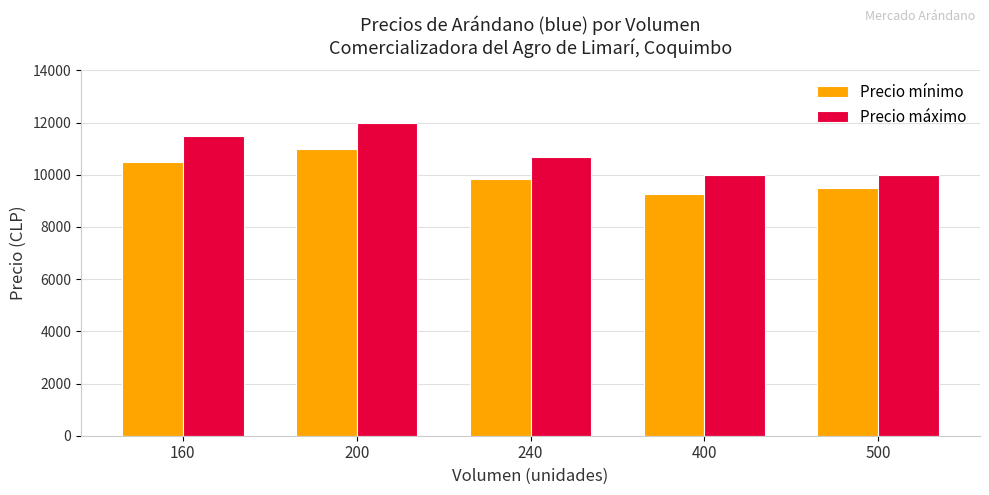

Reading left to right, what are all the values shown in this chart?

Precio mínimo: 10500.0	11000.0	9833.3	9250.0	9500.0
Precio máximo: 11500.0	12000.0	10666.7	10000.0	10000.0